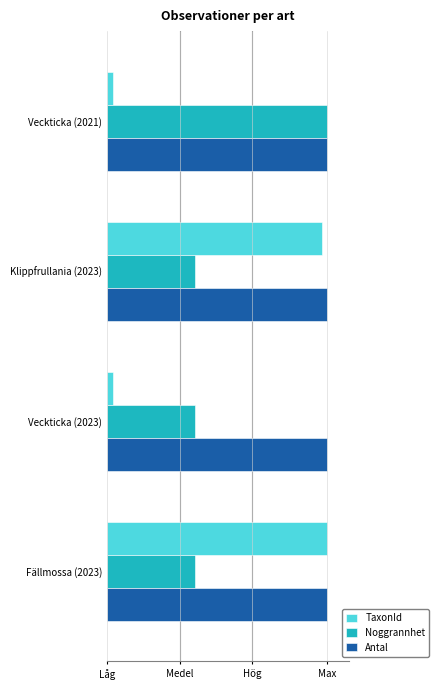

What are all the series names shown in the legend?

TaxonId, Noggrannhet, Antal